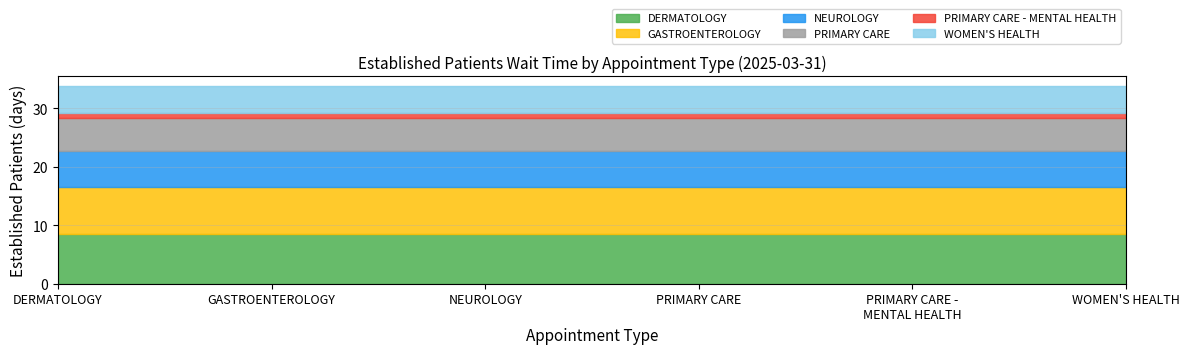

At how many categories does at least one series exceed 5?

6